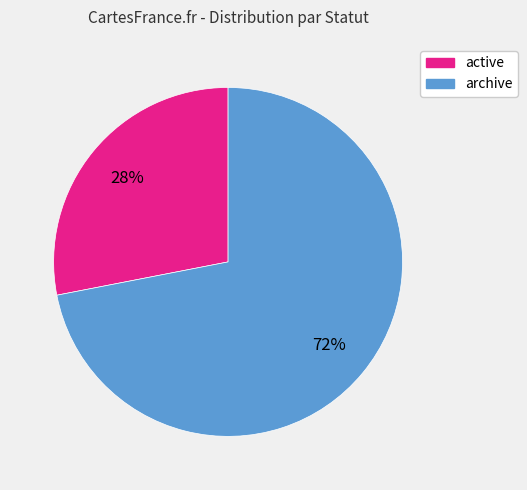

To the nearest percent, what is the average slice percentage?

50%